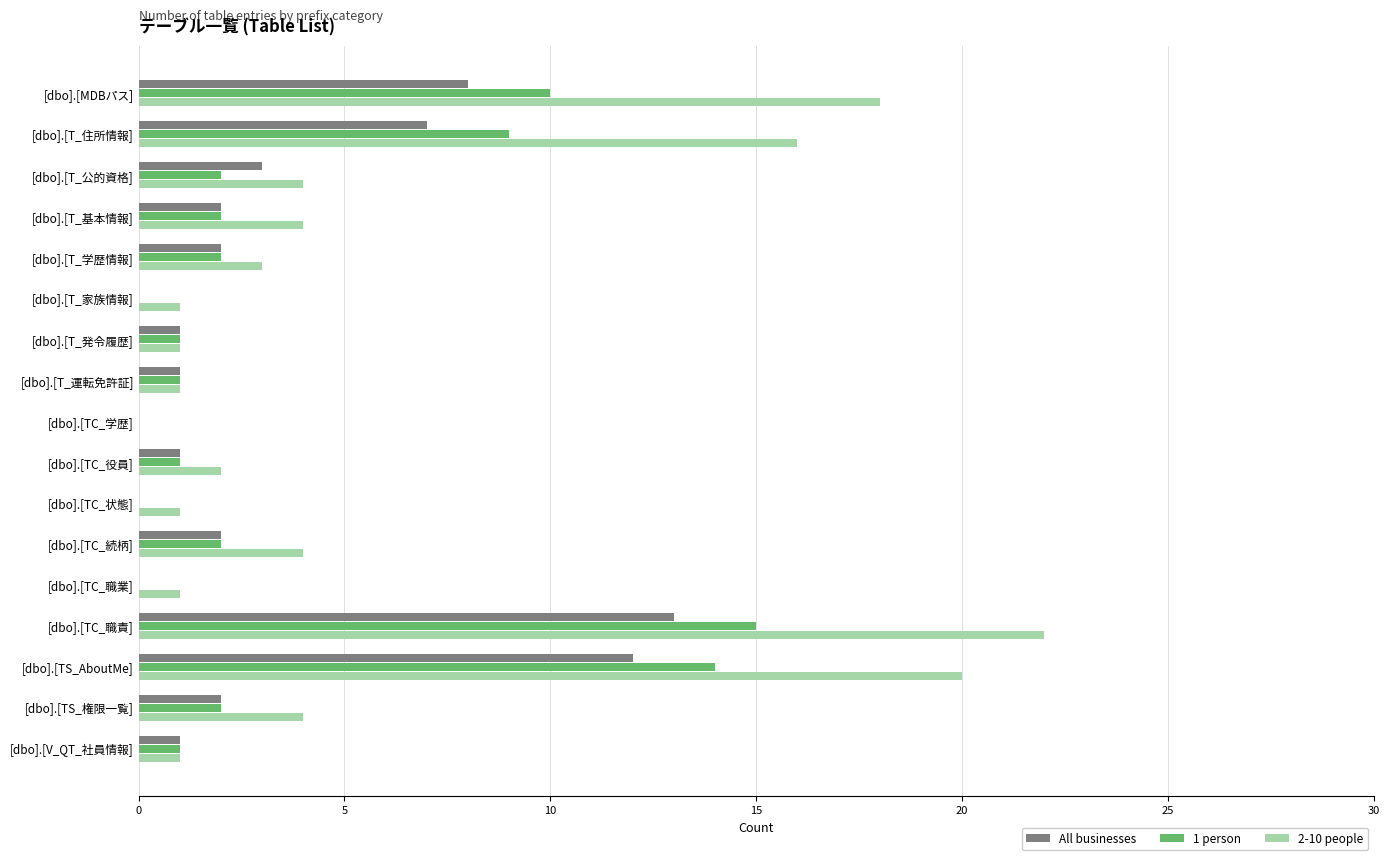

Which category has the highest value in the 1 person series?

[dbo].[TC_職責]